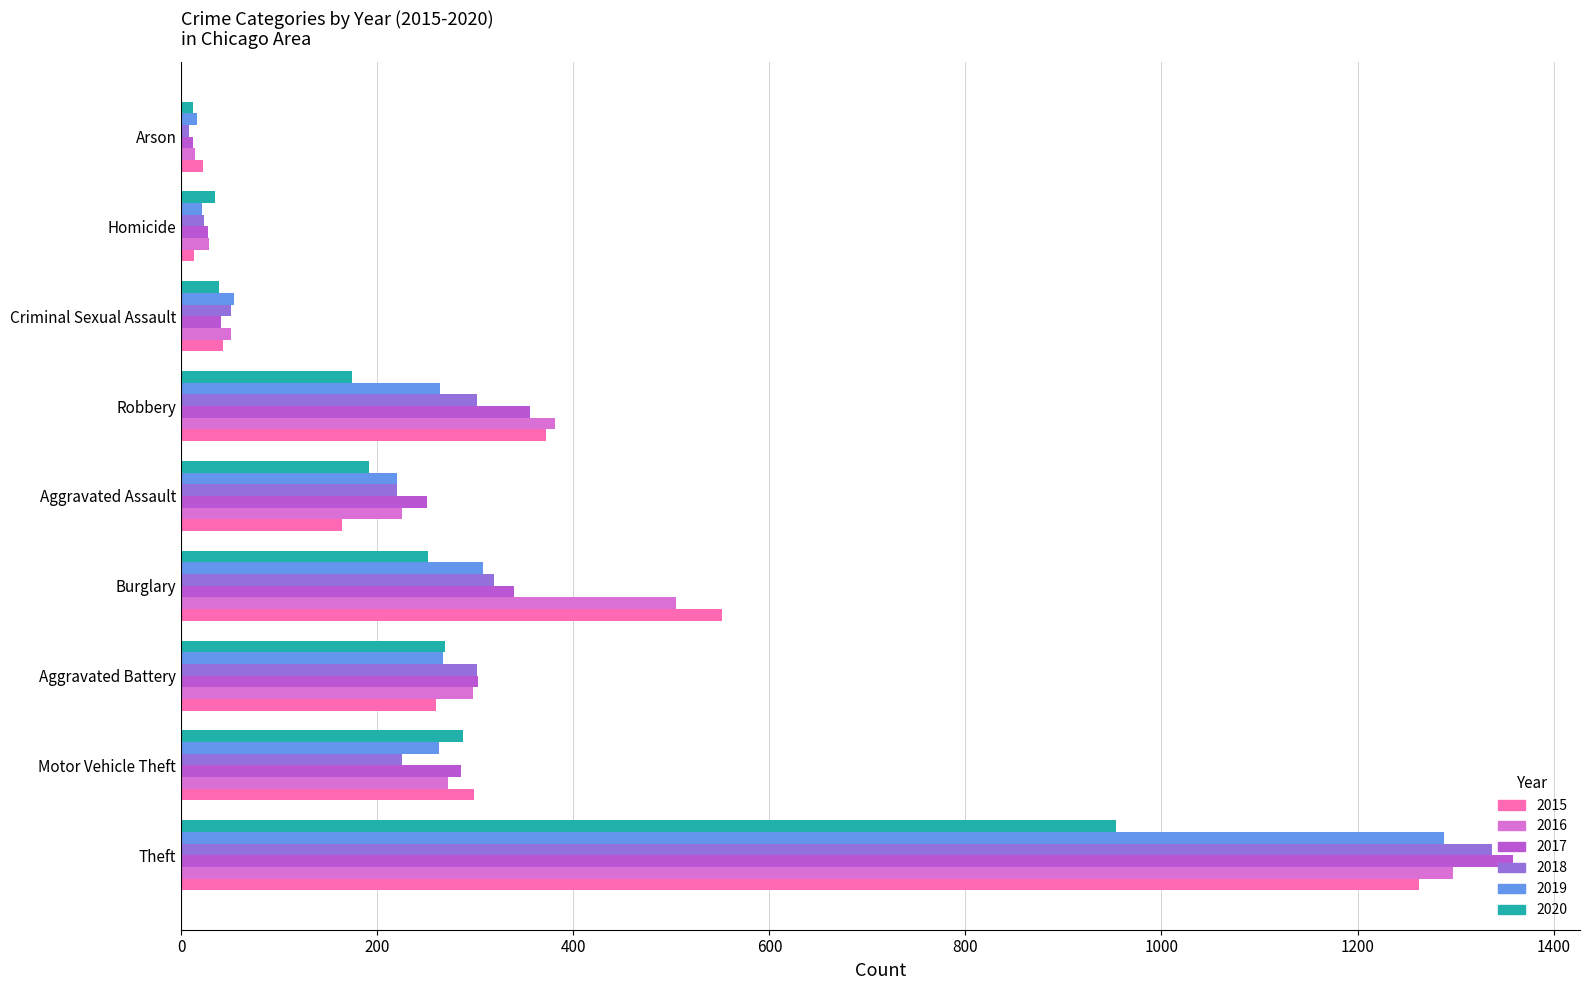

What is the difference between the maximum and minimum values in the 2020 series?

942